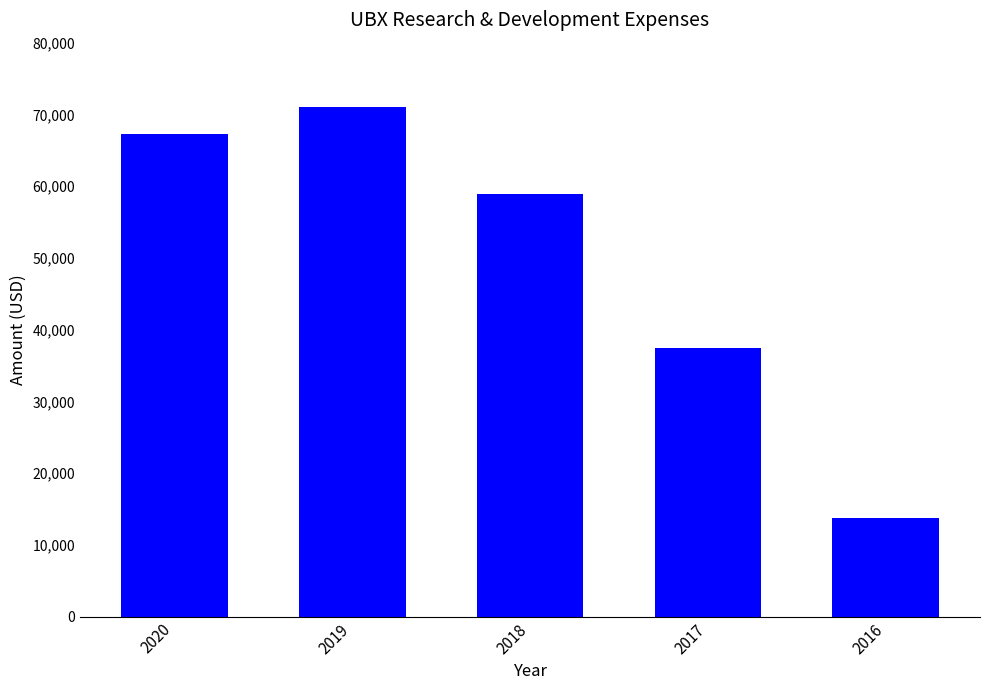

Which label corresponds to the smallest value in the chart?

2016